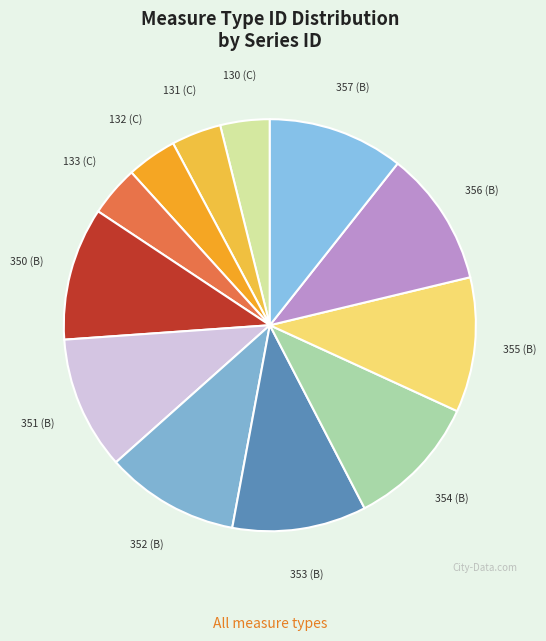

How many segments does this pie chart have?

12